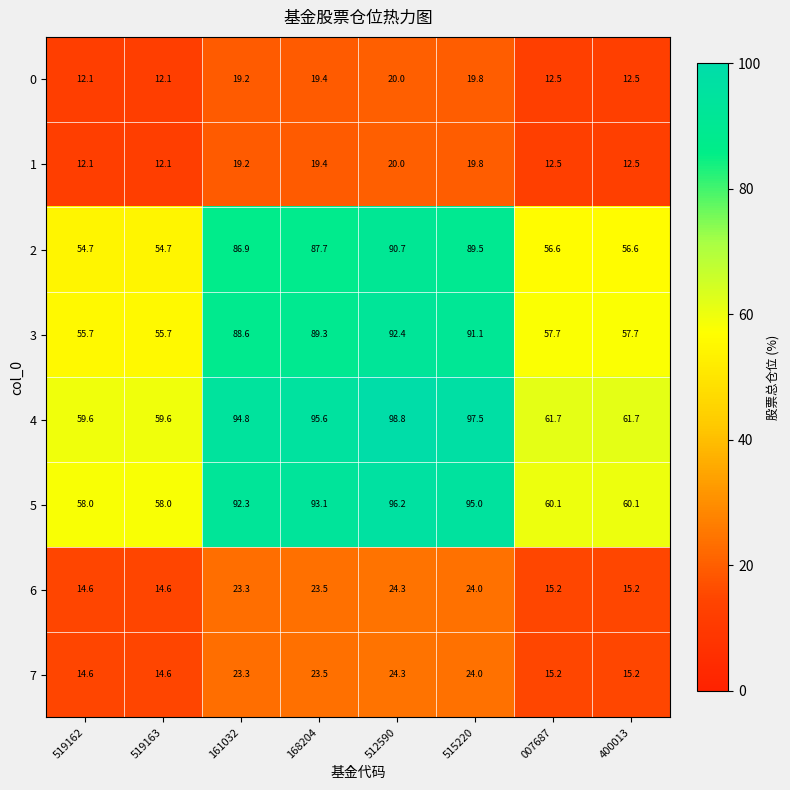

At which label is 3 closest to 74?

161032